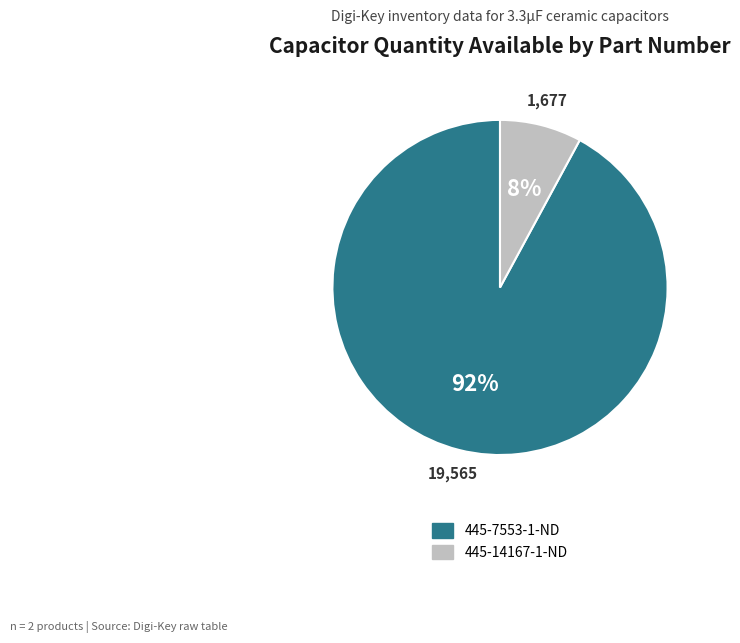

Is it true that 445-14167-1-ND is 22% of the pie?

False